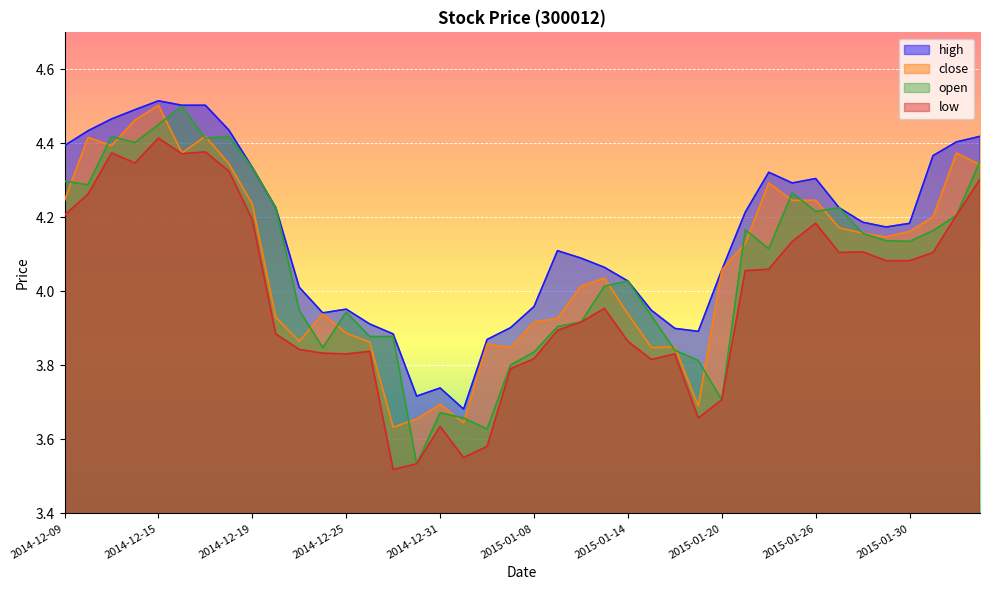

Which has a higher value, 2014-12-19 or 2014-12-24?

2014-12-19